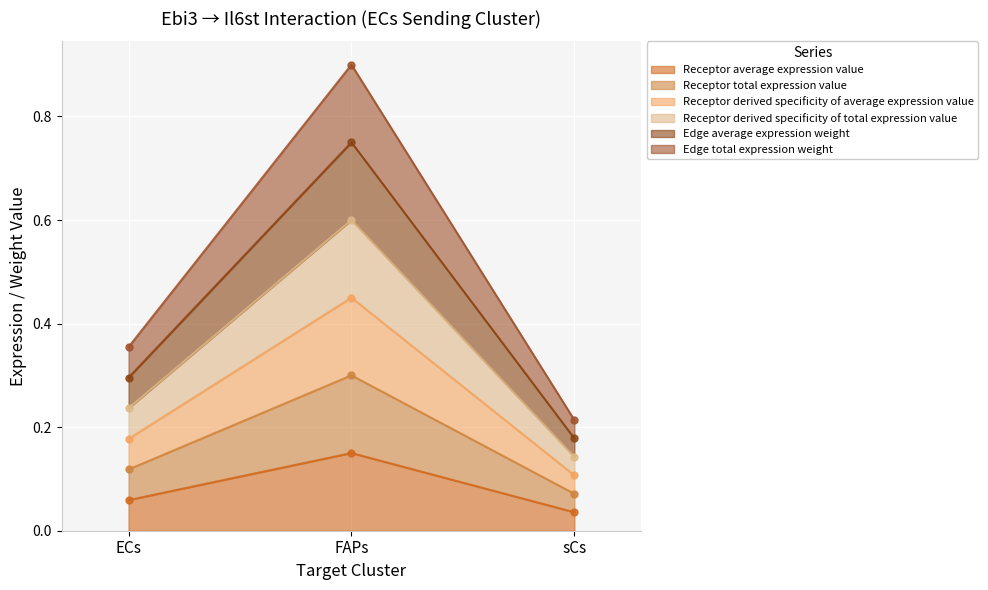

List the labels in order of Receptor average expression value value, largest first.

FAPs, ECs, sCs